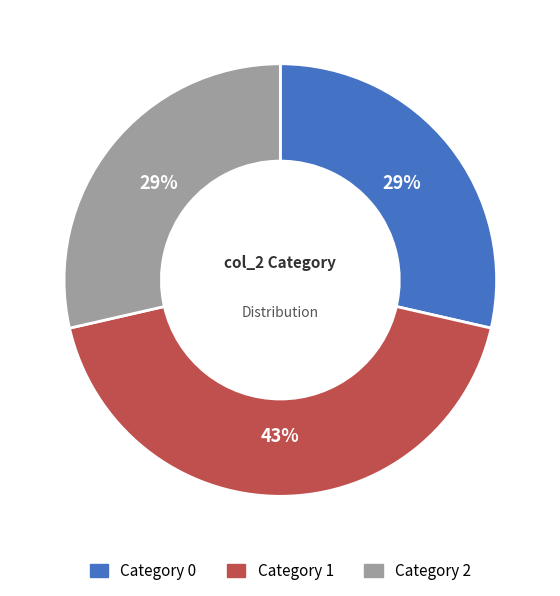

To the nearest percent, what is the difference between the largest and smallest slice percentages?

14%